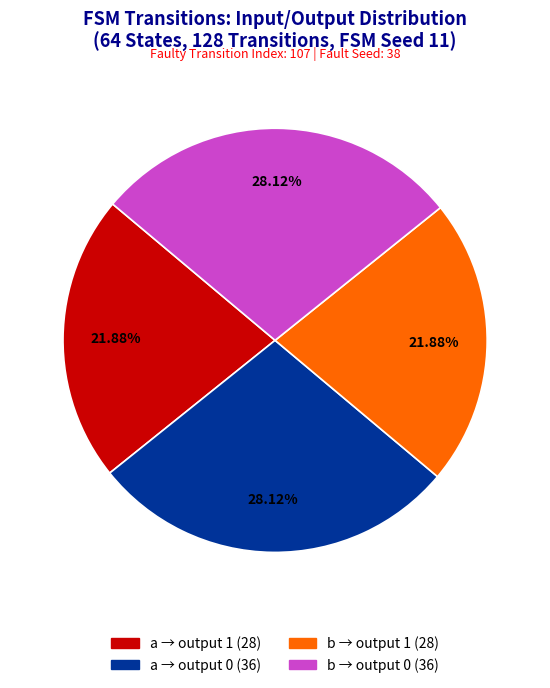

How many segments does this pie chart have?

4